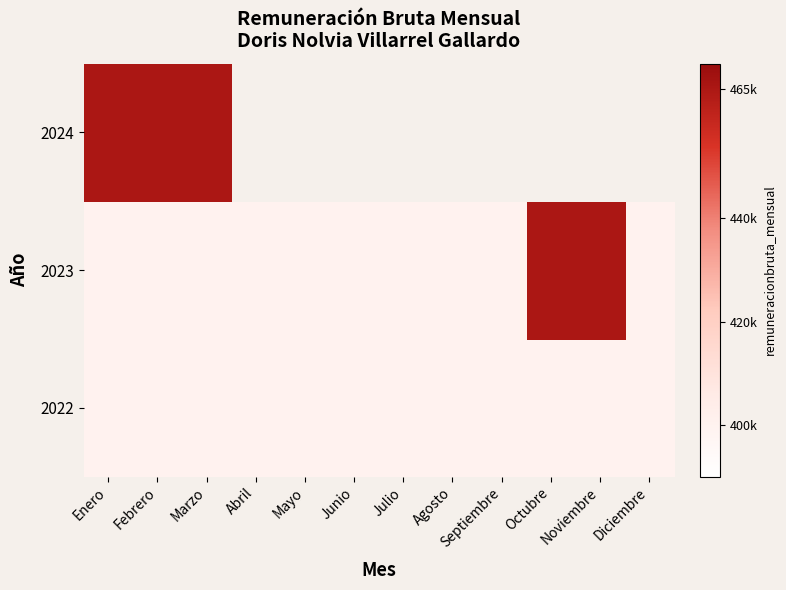

Which category has the highest value in the 2023 series?

Octubre